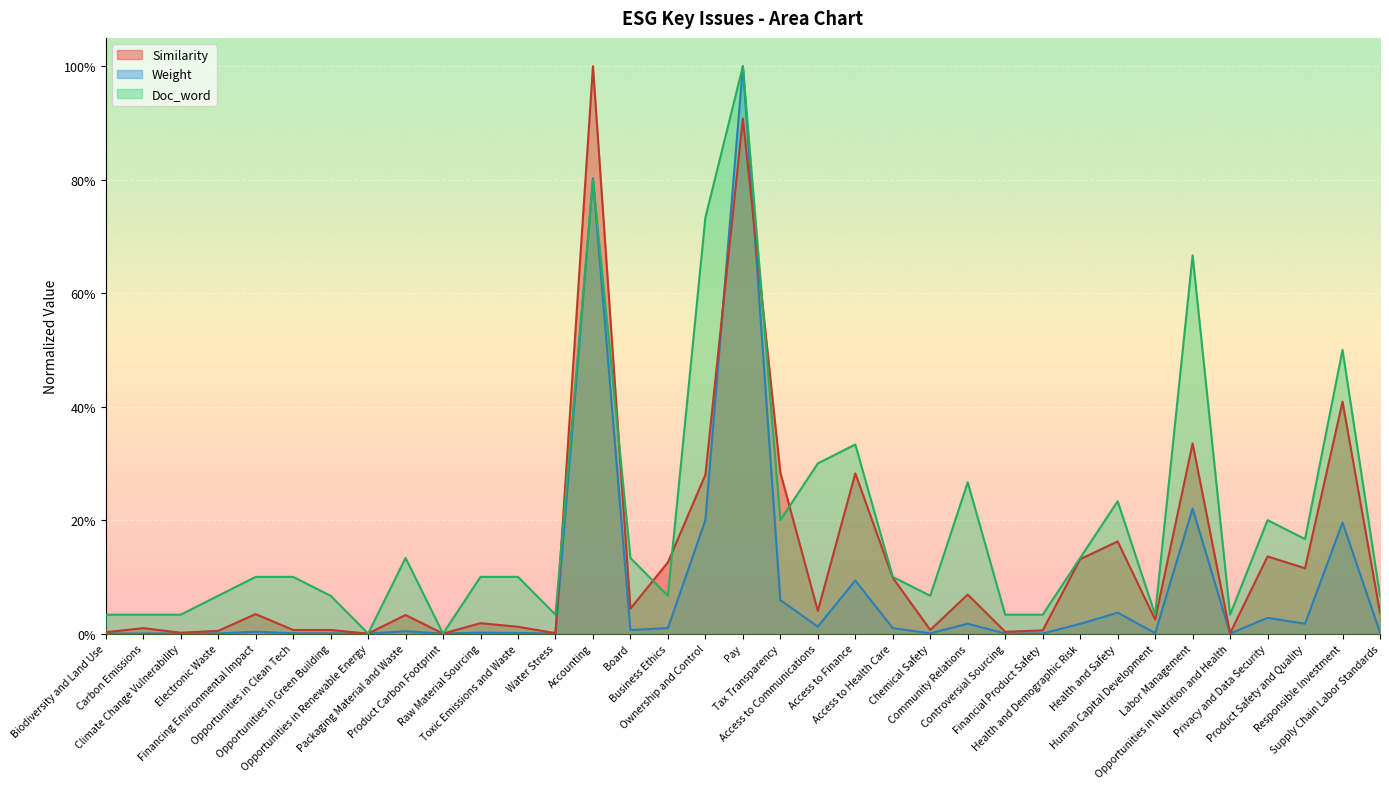

Reading left to right, list all the values displayed in this chart.

Similarity: Biodiversity and Land Use=0.0	Carbon Emissions=0.0	Climate Change Vulnerability=0.0	Electronic Waste=0.0	Financing Environmental Impact=0.0	Opportunities in Clean Tech=0.0	Opportunities in Green Building=0.0	Opportunities in Renewable Energy=0.0	Packaging Material and Waste=0.0	Product Carbon Footprint=0.0	Raw Material Sourcing=0.0	Toxic Emissions and Waste=0.0	Water Stress=0.0	Accounting=1.0	Board=0.0	Business Ethics=0.1	Ownership and Control=0.3	Pay=0.9	Tax Transparency=0.3	Access to Communications=0.0	Access to Finance=0.3	Access to Health Care=0.1	Chemical Safety=0.0	Community Relations=0.1	Controversial Sourcing=0.0	Financial Product Safety=0.0	Health and Demographic Risk=0.1	Health and Safety=0.2	Human Capital Development=0.0	Labor Management=0.3	Opportunities in Nutrition and Health=0.0	Privacy and Data Security=0.1	Product Safety and Quality=0.1	Responsible Investment=0.4	Supply Chain Labor Standards=0.0
Weight: Biodiversity and Land Use=0.0	Carbon Emissions=0.0	Climate Change Vulnerability=0.0	Electronic Waste=0.0	Financing Environmental Impact=0.0	Opportunities in Clean Tech=0.0	Opportunities in Green Building=0.0	Opportunities in Renewable Energy=0.0	Packaging Material and Waste=0.0	Product Carbon Footprint=0.0	Raw Material Sourcing=0.0	Toxic Emissions and Waste=0.0	Water Stress=0.0	Accounting=0.8	Board=0.0	Business Ethics=0.0	Ownership and Control=0.2	Pay=1.0	Tax Transparency=0.1	Access to Communications=0.0	Access to Finance=0.1	Access to Health Care=0.0	Chemical Safety=0.0	Community Relations=0.0	Controversial Sourcing=0.0	Financial Product Safety=0.0	Health and Demographic Risk=0.0	Health and Safety=0.0	Human Capital Development=0.0	Labor Management=0.2	Opportunities in Nutrition and Health=0.0	Privacy and Data Security=0.0	Product Safety and Quality=0.0	Responsible Investment=0.2	Supply Chain Labor Standards=0.0
Doc_word: Biodiversity and Land Use=0.0	Carbon Emissions=0.0	Climate Change Vulnerability=0.0	Electronic Waste=0.1	Financing Environmental Impact=0.1	Opportunities in Clean Tech=0.1	Opportunities in Green Building=0.1	Opportunities in Renewable Energy=0.0	Packaging Material and Waste=0.1	Product Carbon Footprint=0.0	Raw Material Sourcing=0.1	Toxic Emissions and Waste=0.1	Water Stress=0.0	Accounting=0.8	Board=0.1	Business Ethics=0.1	Ownership and Control=0.7	Pay=1.0	Tax Transparency=0.2	Access to Communications=0.3	Access to Finance=0.3	Access to Health Care=0.1	Chemical Safety=0.1	Community Relations=0.3	Controversial Sourcing=0.0	Financial Product Safety=0.0	Health and Demographic Risk=0.1	Health and Safety=0.2	Human Capital Development=0.0	Labor Management=0.7	Opportunities in Nutrition and Health=0.0	Privacy and Data Security=0.2	Product Safety and Quality=0.2	Responsible Investment=0.5	Supply Chain Labor Standards=0.1